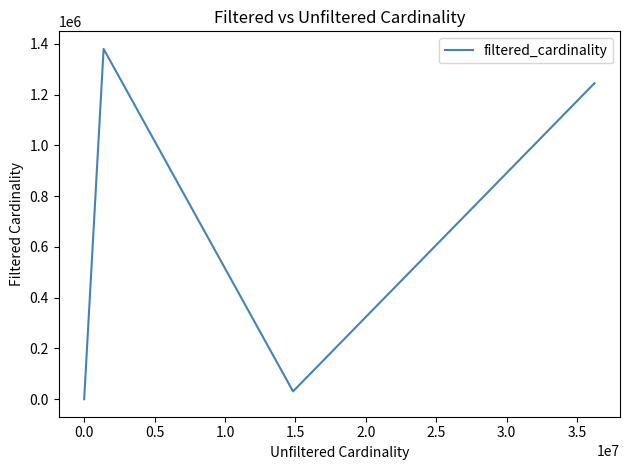

What is the greatest value displayed?

1380035